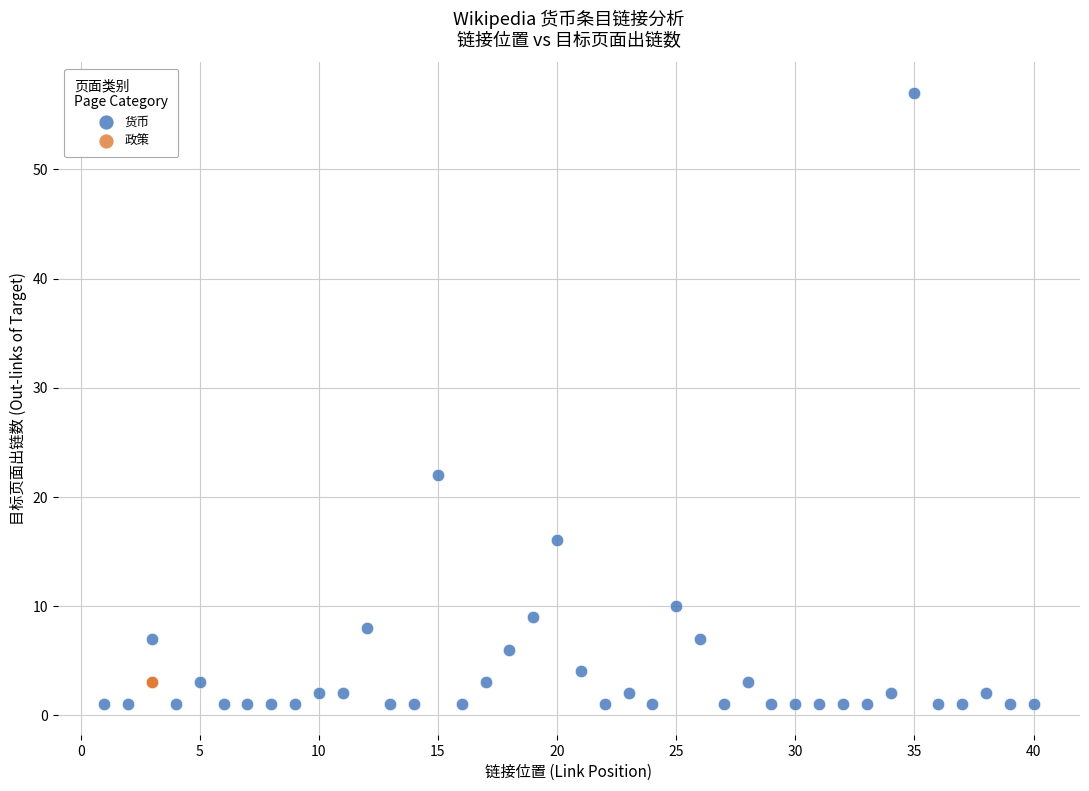

Which series contains the highest Y value?

货币